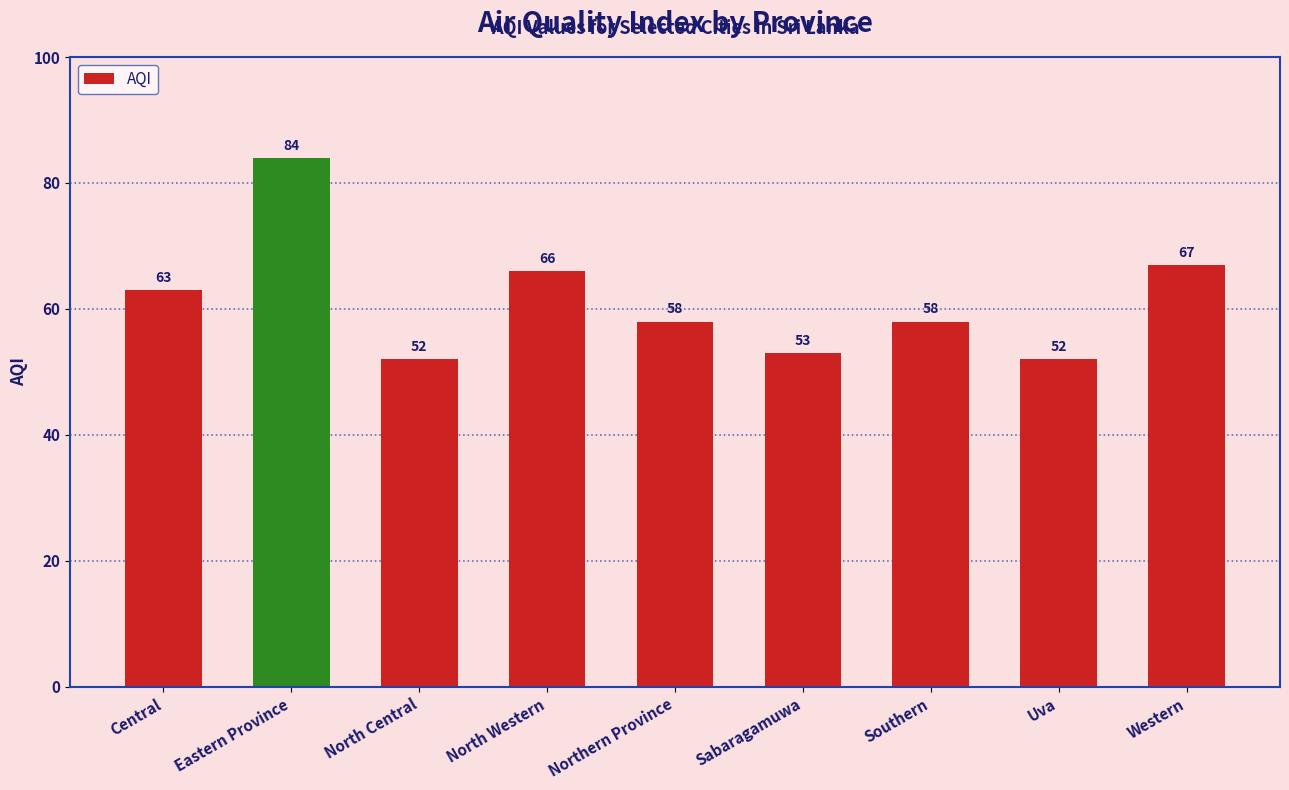

The value at North Central is 72. True or false?

False